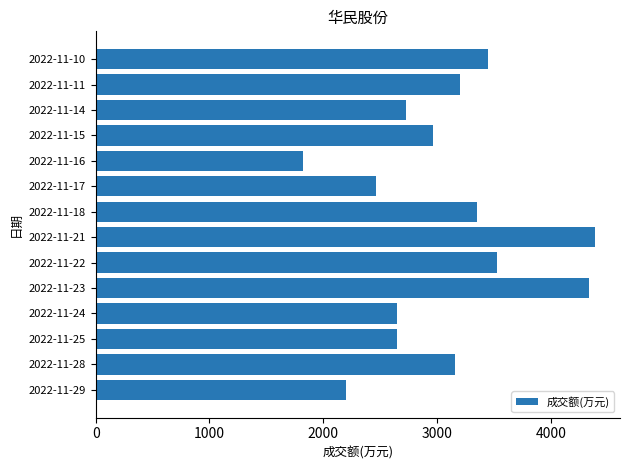

What is the greatest value displayed?

4387